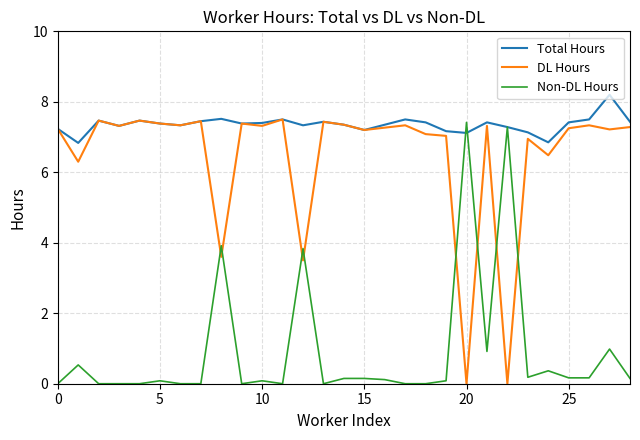

What is the greatest value displayed?

8.2